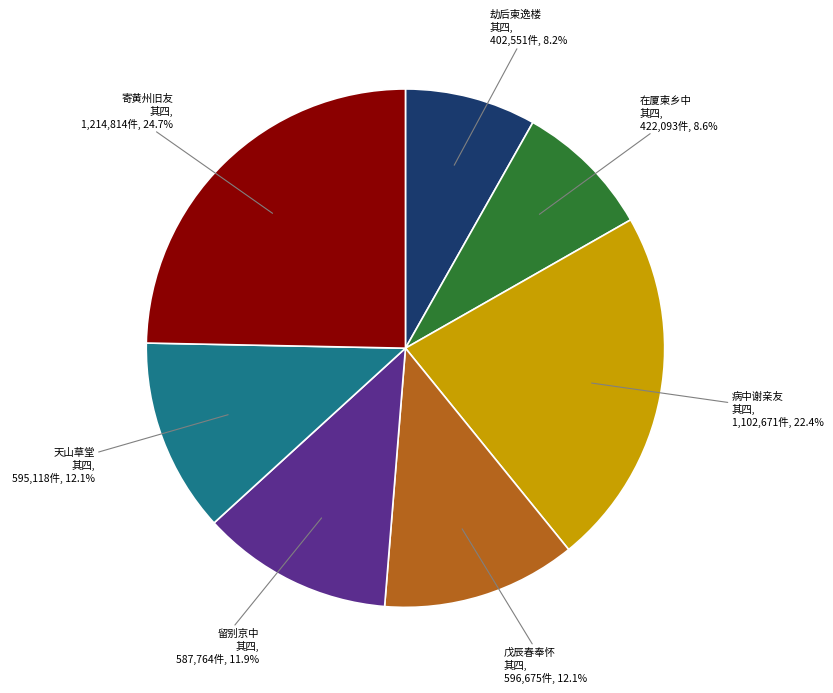

Is there any slice that represents more than half of the pie?

No